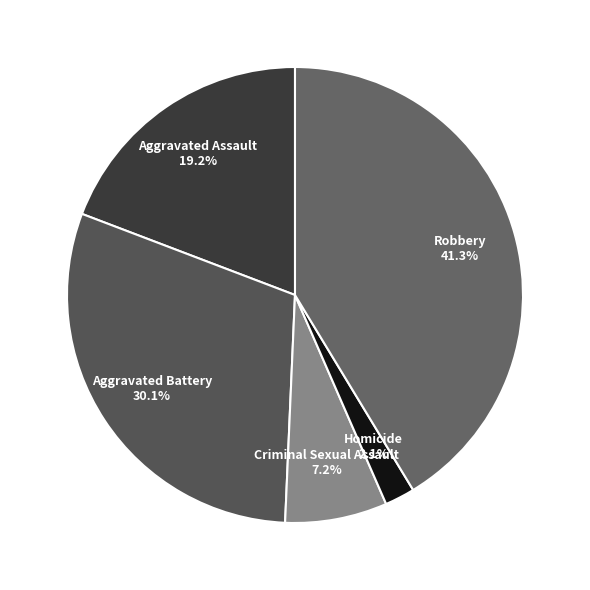

Is there any slice that represents more than half of the pie?

No